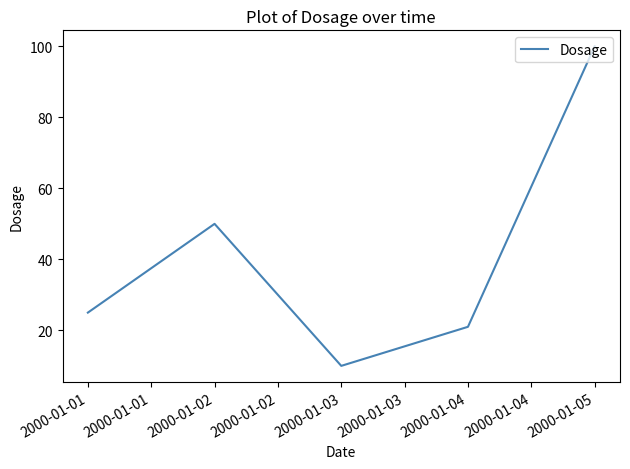

Rank the categories by value from lowest to highest.

2000-01-03, 2000-01-04, 2000-01-01, 2000-01-02, 2000-01-05